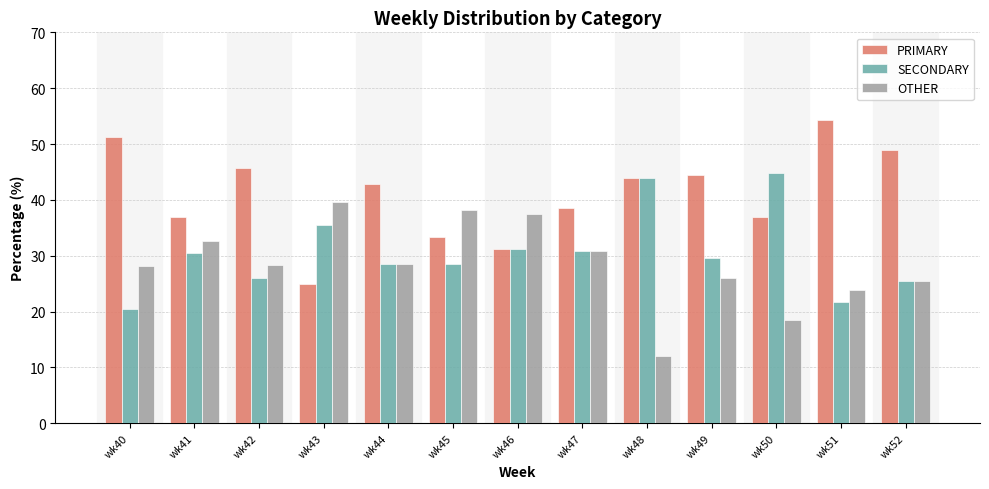

How many bars are there in total?

39